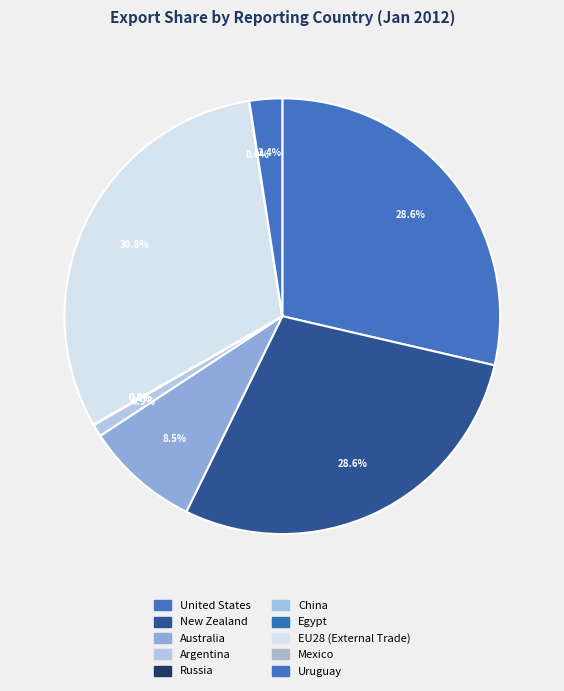

What percentage is the Argentina slice, to the nearest percent?

1%